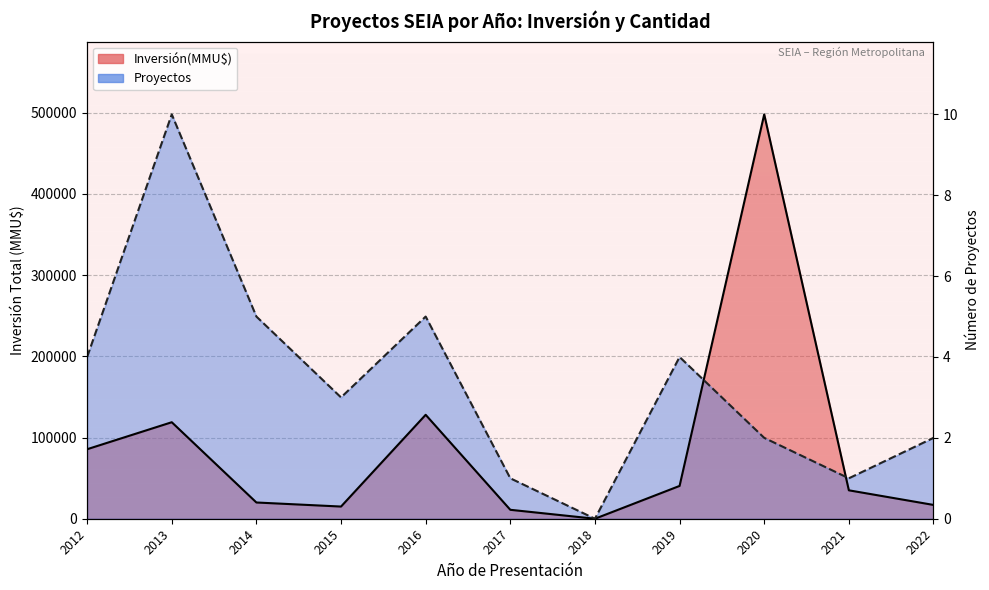

Reading right to left, what are all the values shown in this chart?

Inversión(MMU$): 2022=17000	2021=35000	2020=498000	2019=40400	2018=0	2017=11000	2016=128000	2015=15000	2014=20000	2013=118850	2012=85600
Proyectos: 2022=99600	2021=49800	2020=99600	2019=199200	2018=0	2017=49800	2016=249000	2015=149400	2014=249000	2013=498000	2012=199200